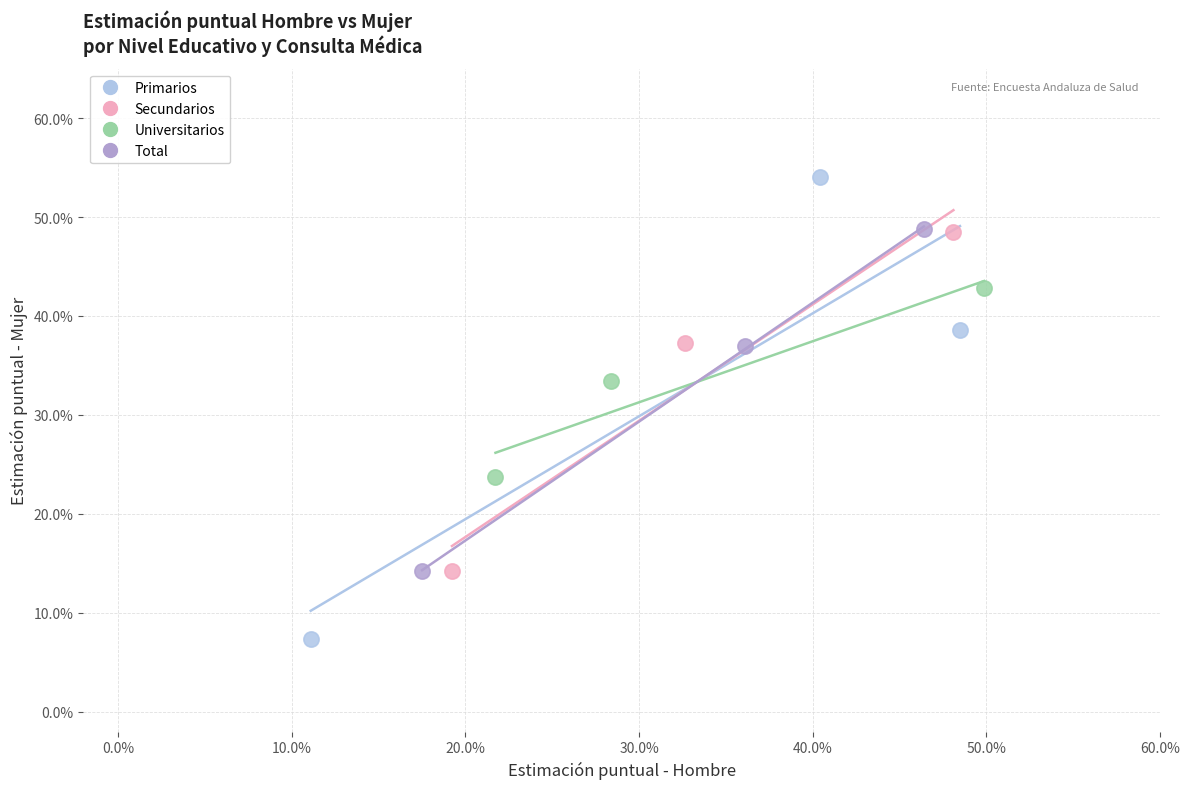

What are all the series names shown in the legend?

Primarios, Secundarios, Universitarios, Total